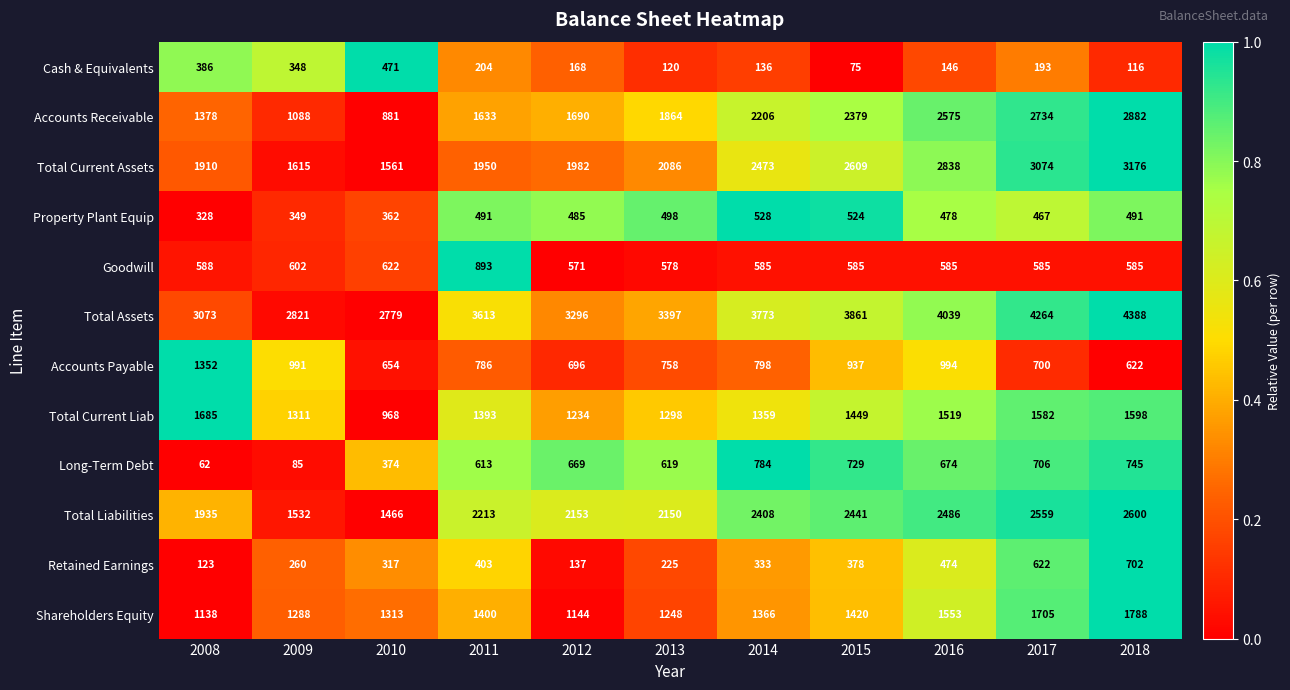

Which series changed the most between 2009 and 2016?

Accounts Receivable